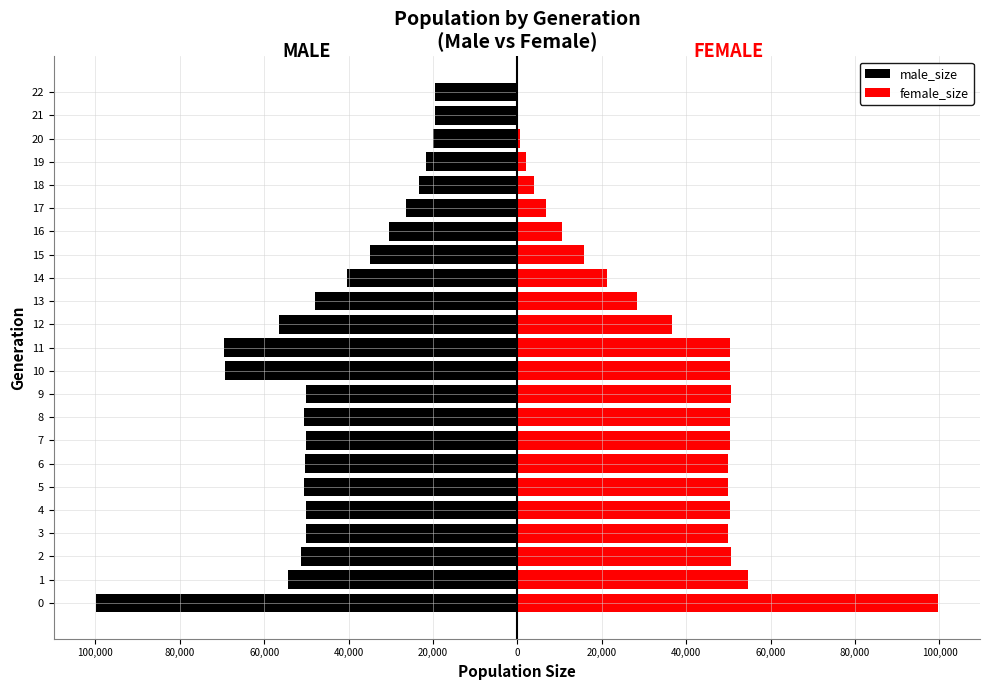

Is the value of male_size at 17 greater than the value of female_size at 19?

No